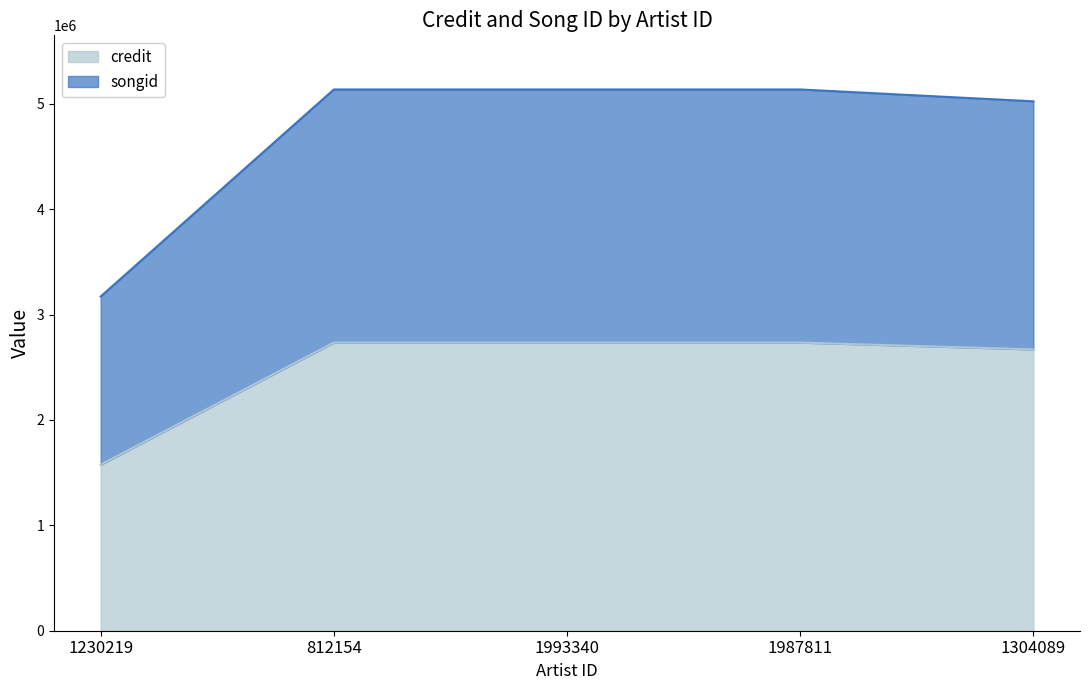

True or false: credit has more than 2 interior local peaks.

False